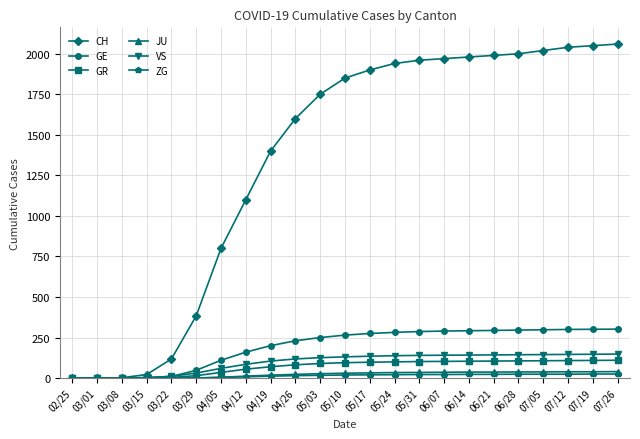

Does the chart display data point markers on the line(s)?

Yes